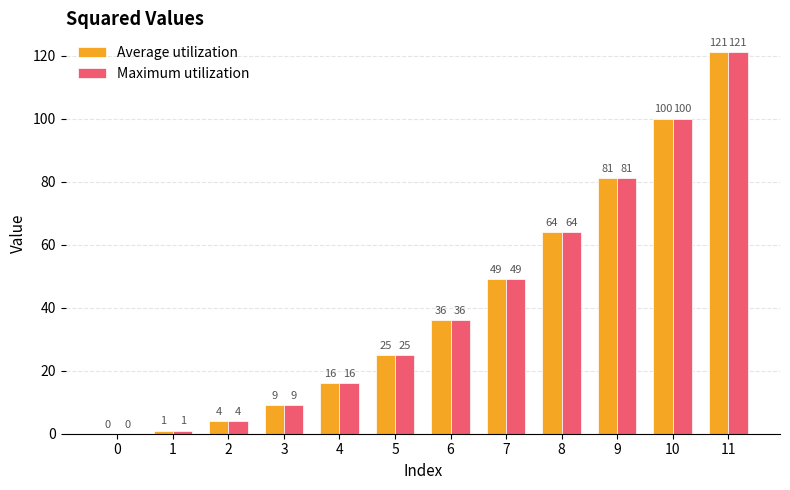

Is it true that Maximum utilization equals 14 at 5?

False